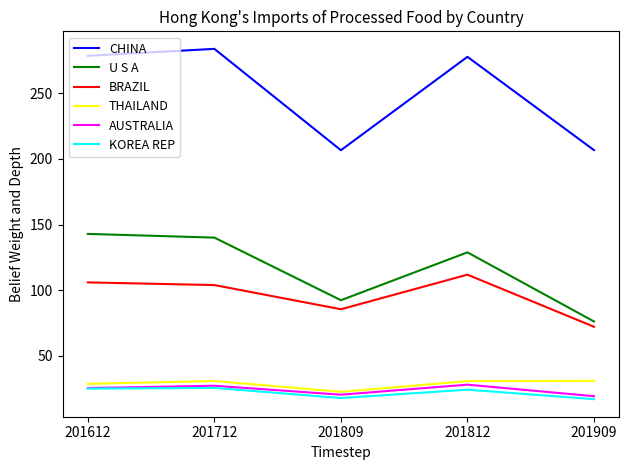

How many lines are shown in the chart?

6